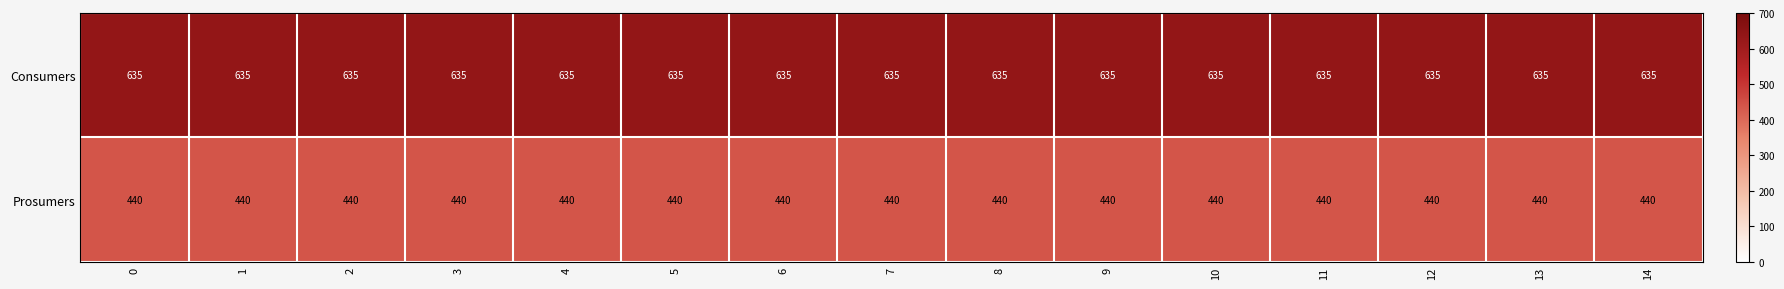

Which series has the largest total across all categories?

Consumers